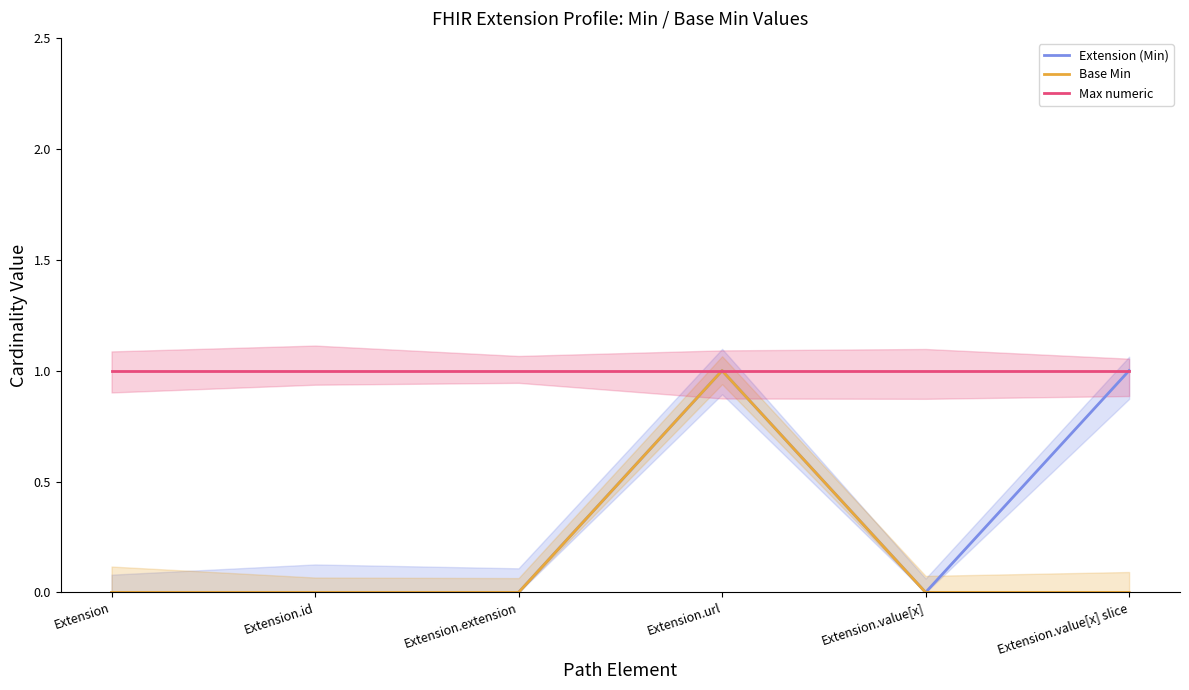

The Base Min series shows 0 at Extension. True or false?

True